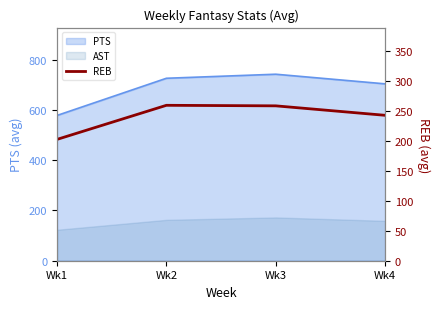

The chart shows a value of 242.8 at Wk4. True or false?

True